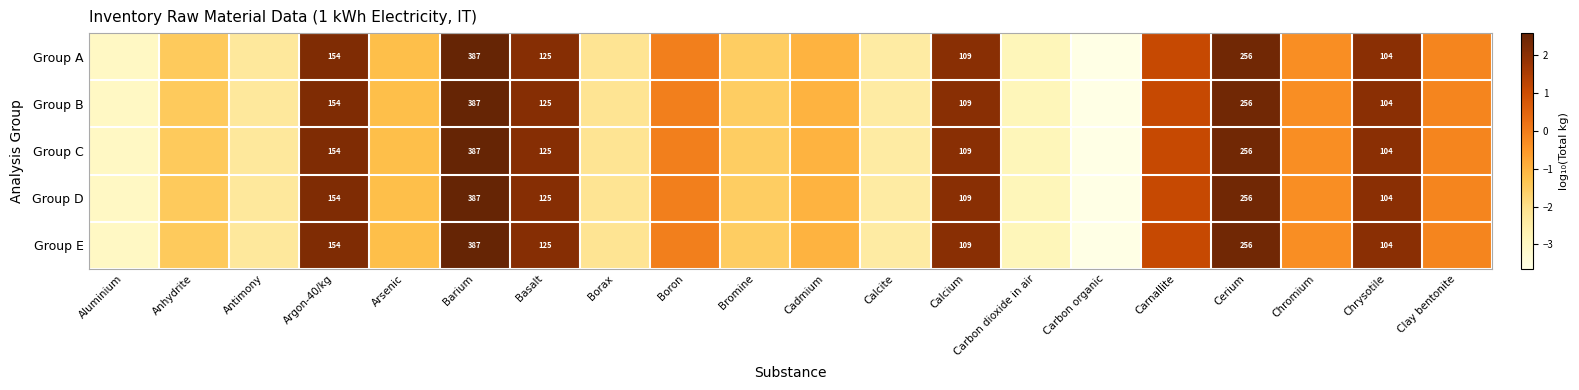

Which category has the lowest value in the Group A series?

Carbon organic